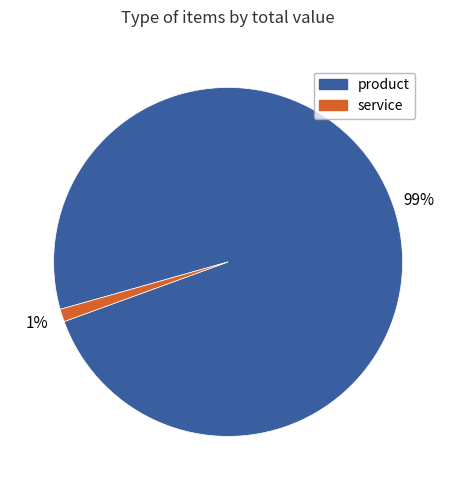

How many slices are in this pie chart?

2